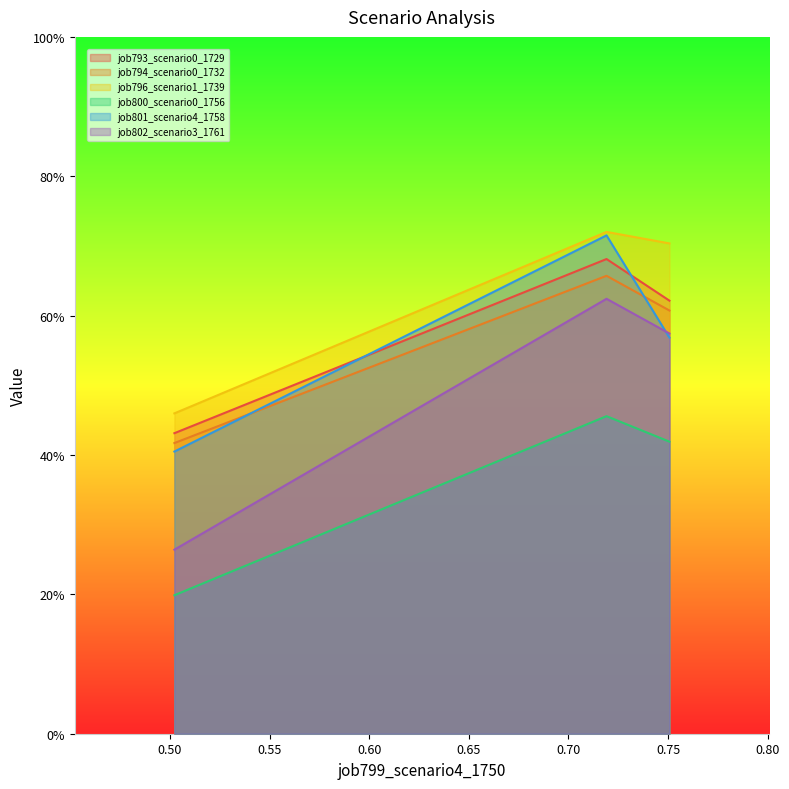

Is it true that job801_scenario4_1758 equals 0.6 at B11?

True